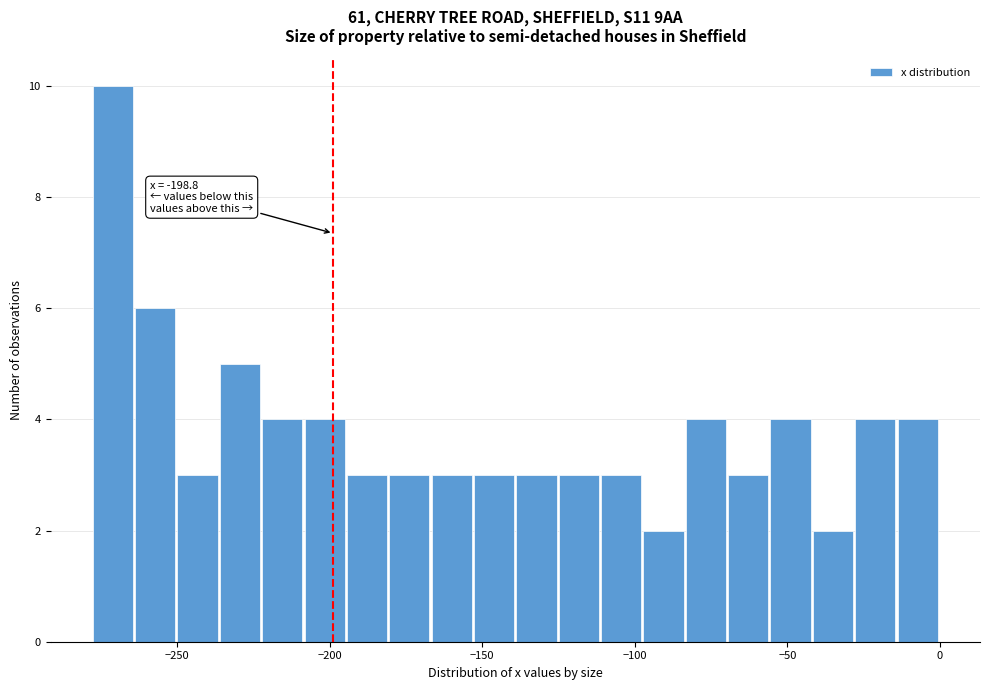

Around what value on the x-axis is the tallest bar? Give the approximate position of its centre, as read against the axis.

-270